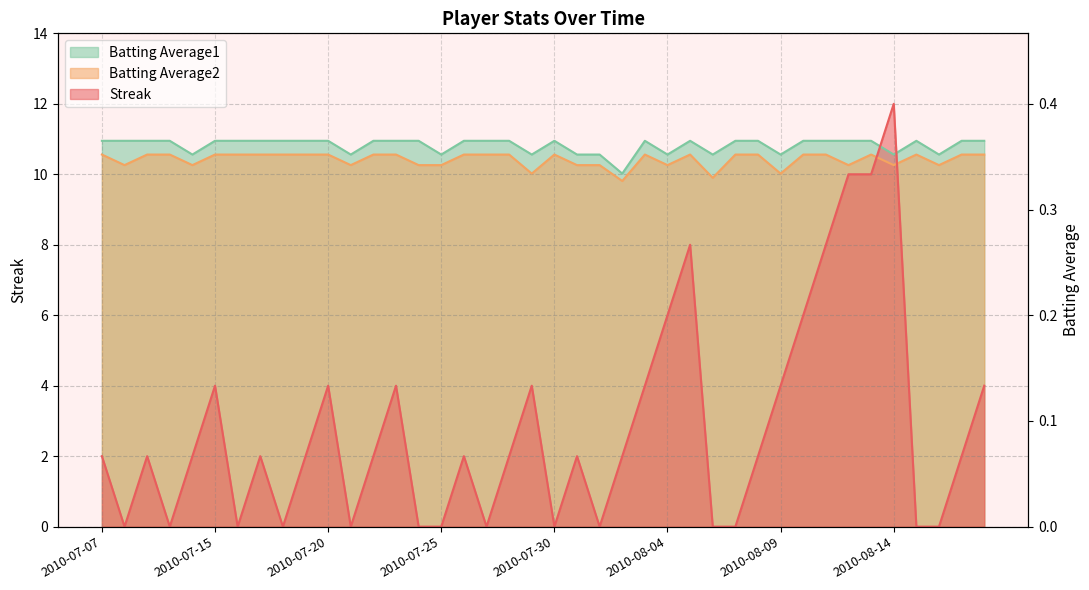

How many interior local peaks does the Batting Average2 series have?

5